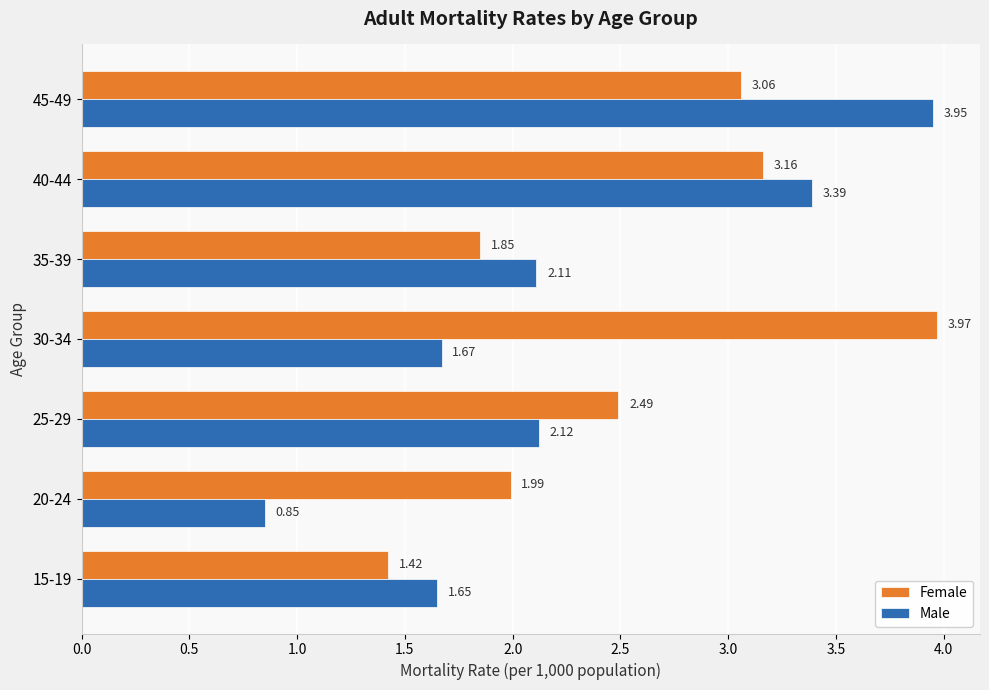

At 40-44, list the series in order from smallest to largest.

Female, Male